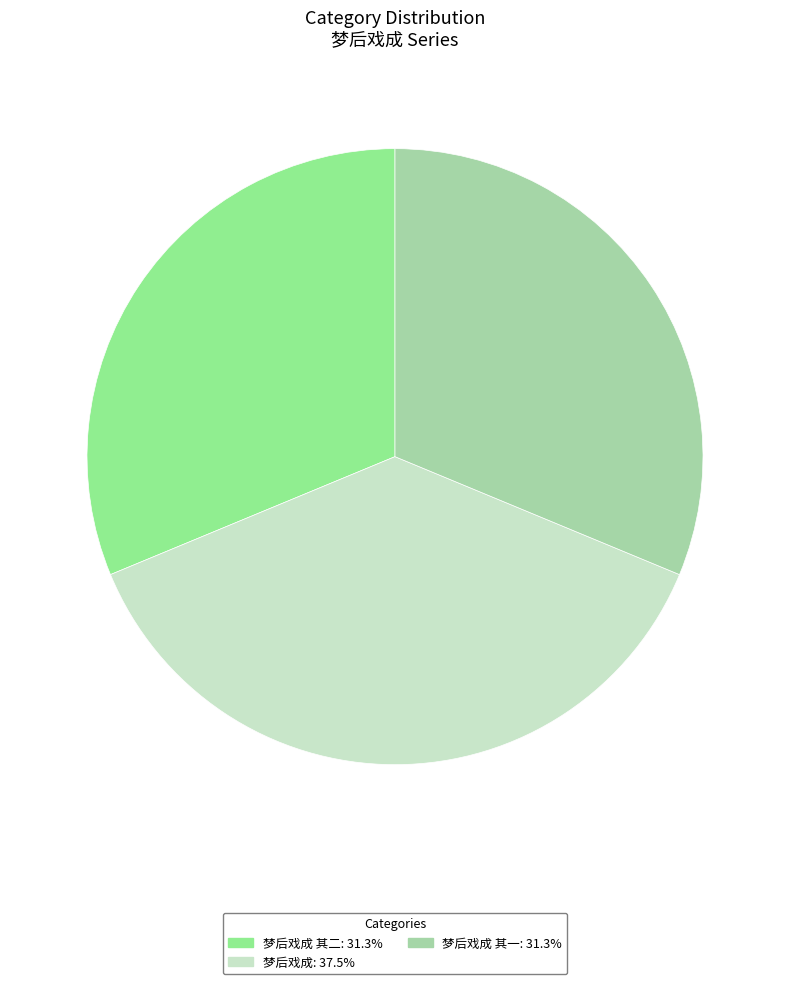

Count the number of slices in the pie.

3